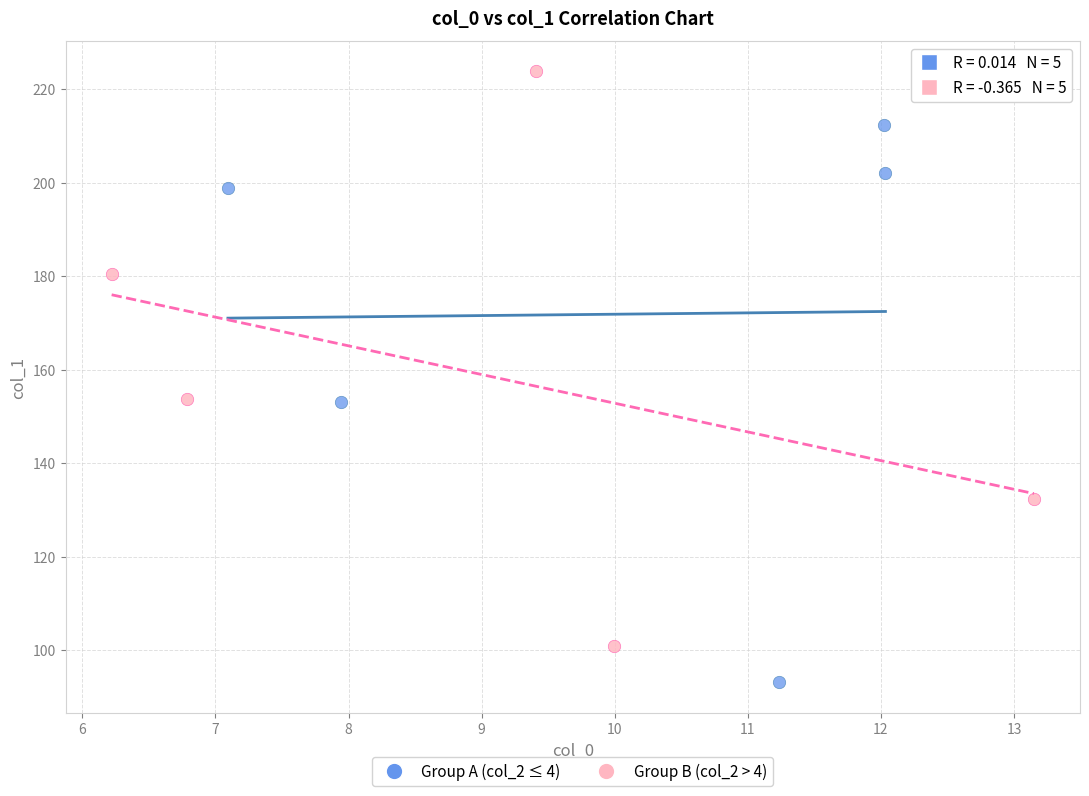

Which series reaches the minimum Y coordinate?

Group A (col_2 ≤ 4)